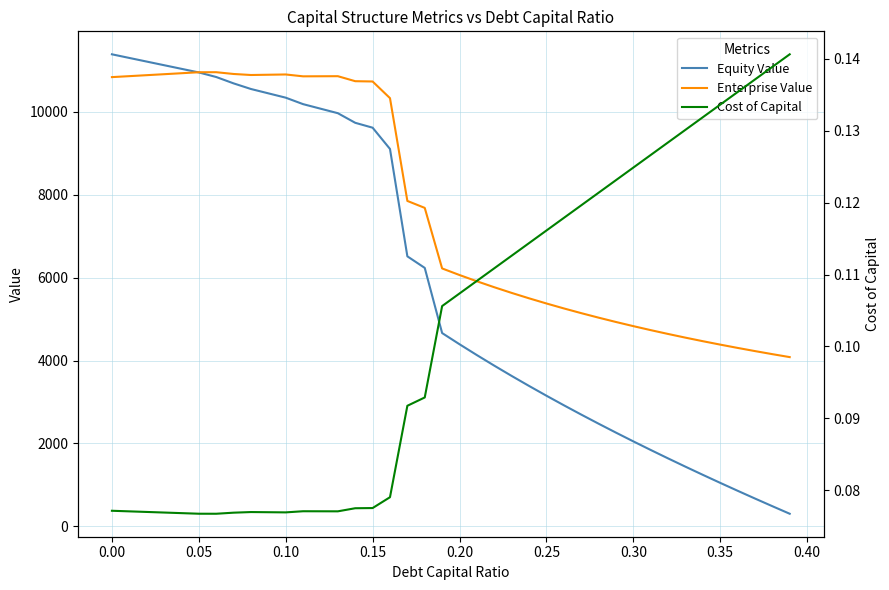

What is the highest value of the Enterprise Value series?

10952.9